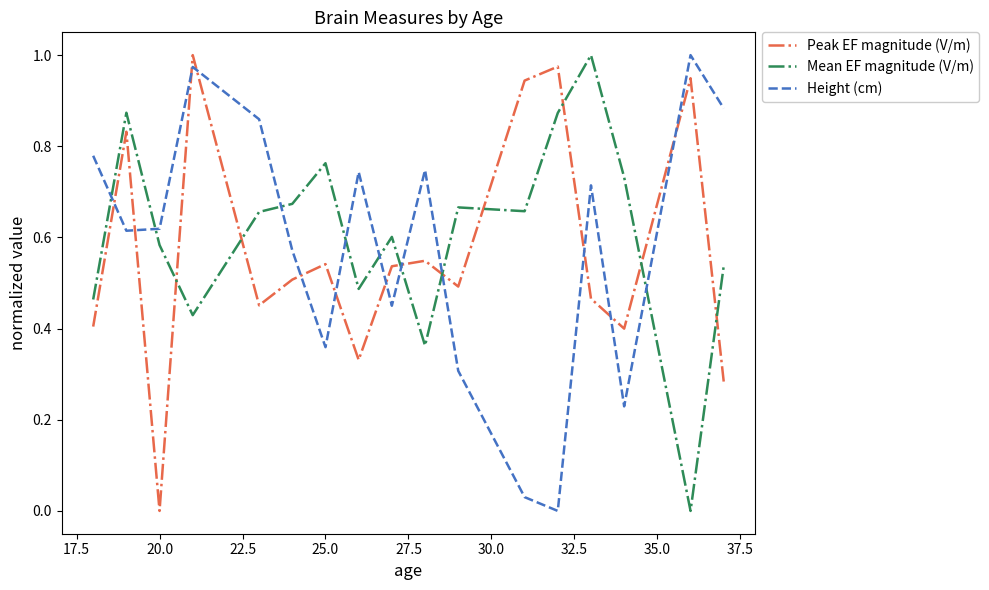

Which series ends up on top after the final intersection of Peak EF magnitude (V/m) and Mean EF magnitude (V/m)?

Mean EF magnitude (V/m)